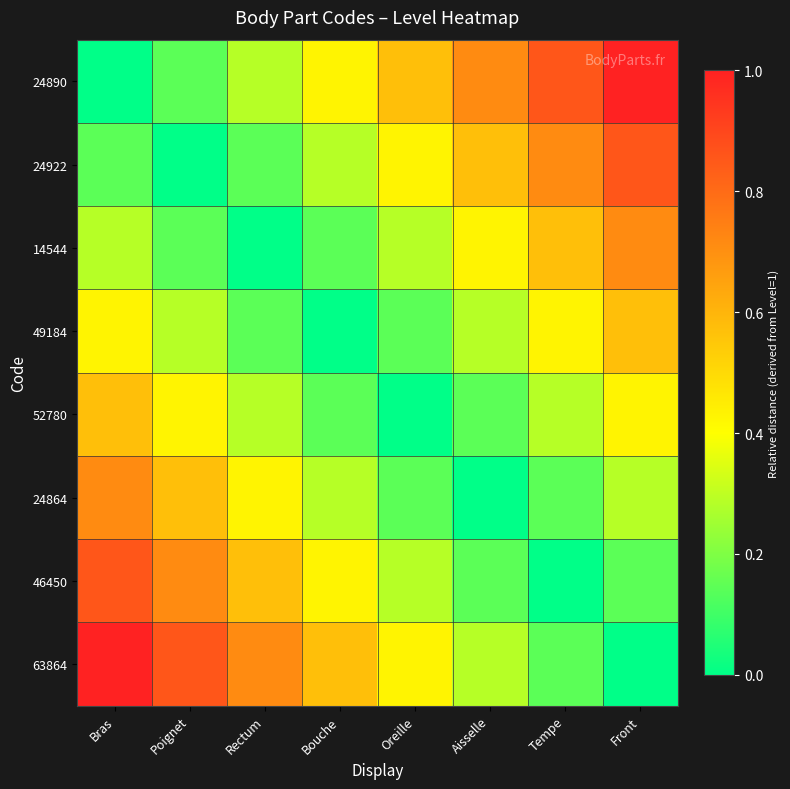

Which series changed the most between Poignet and Front?

24890